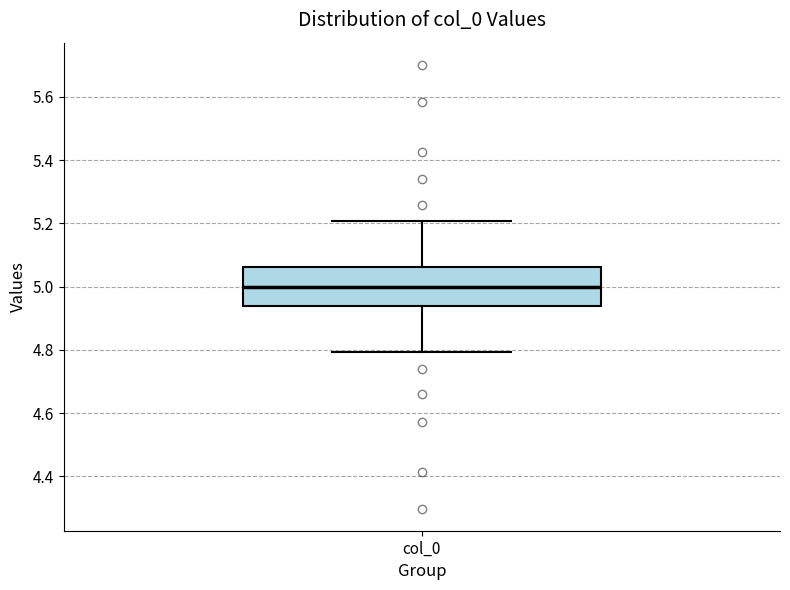

Where does the upper whisker of the box for col_0 end on the y-axis? The values are not printed on the chart, so give them approximately, as read against the axis.

5.20